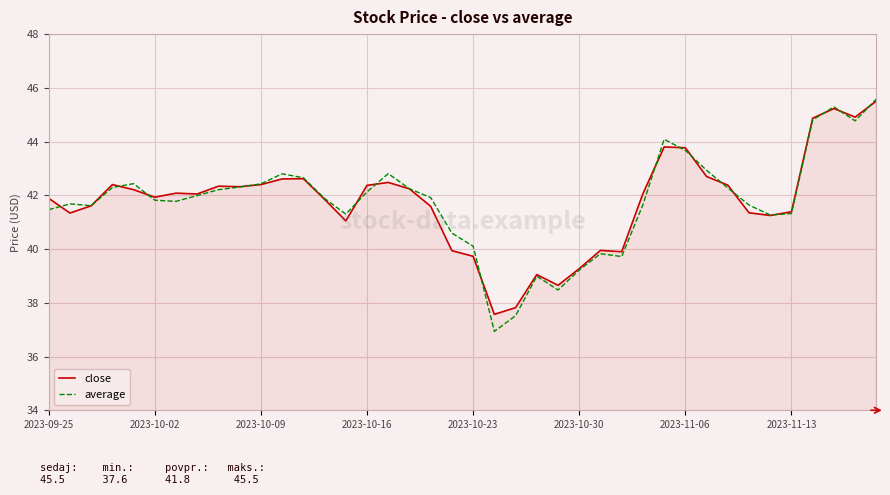

What is the difference between the maximum and minimum values in the average series?

8.6